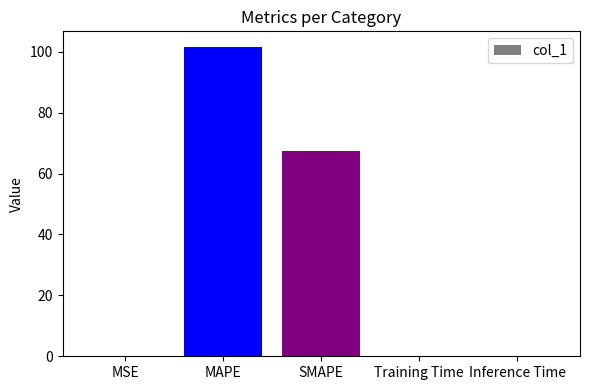

What is the difference between the values at Training Time and MAPE?

101.6